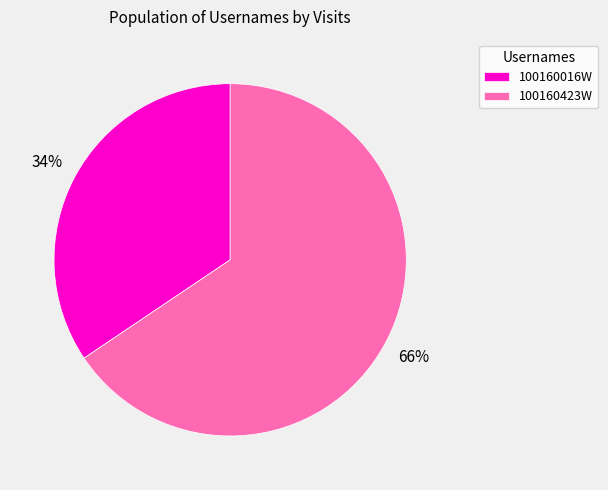

Which has a higher value, 100160423W or 100160016W?

100160423W